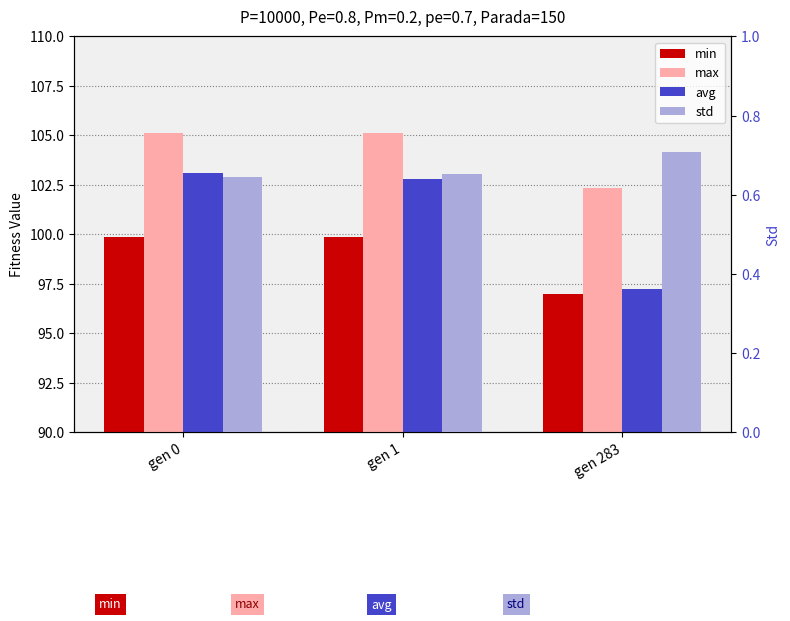

True or false: max has a value of 102.4 at gen 283.

True